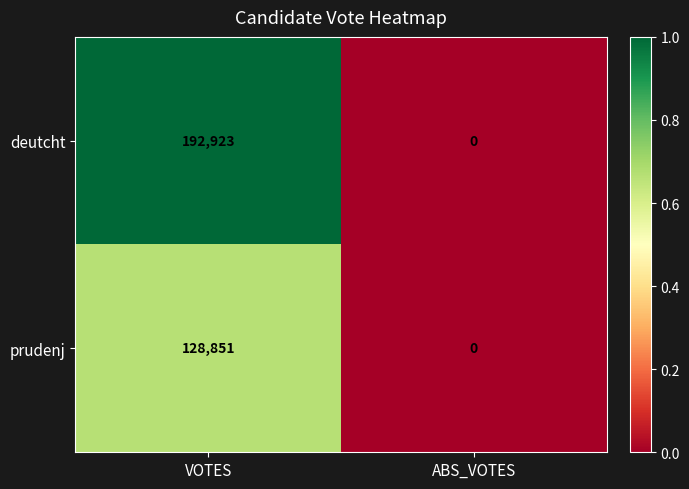

Which series has the largest range (max minus min)?

deutcht